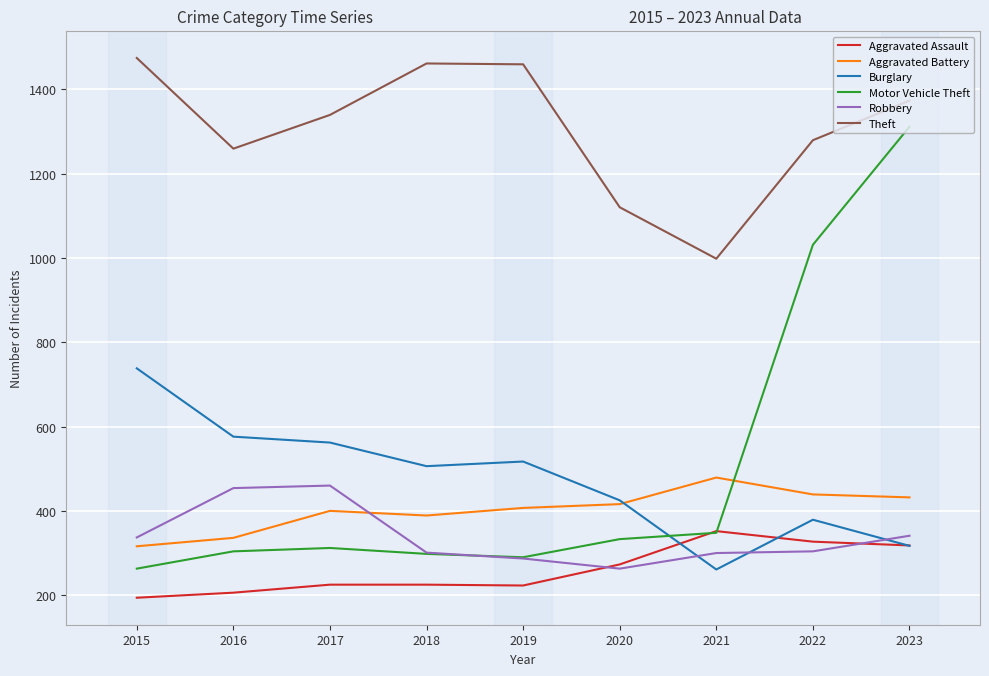

What are all the series names shown in the legend?

Aggravated Assault, Aggravated Battery, Burglary, Motor Vehicle Theft, Robbery, Theft